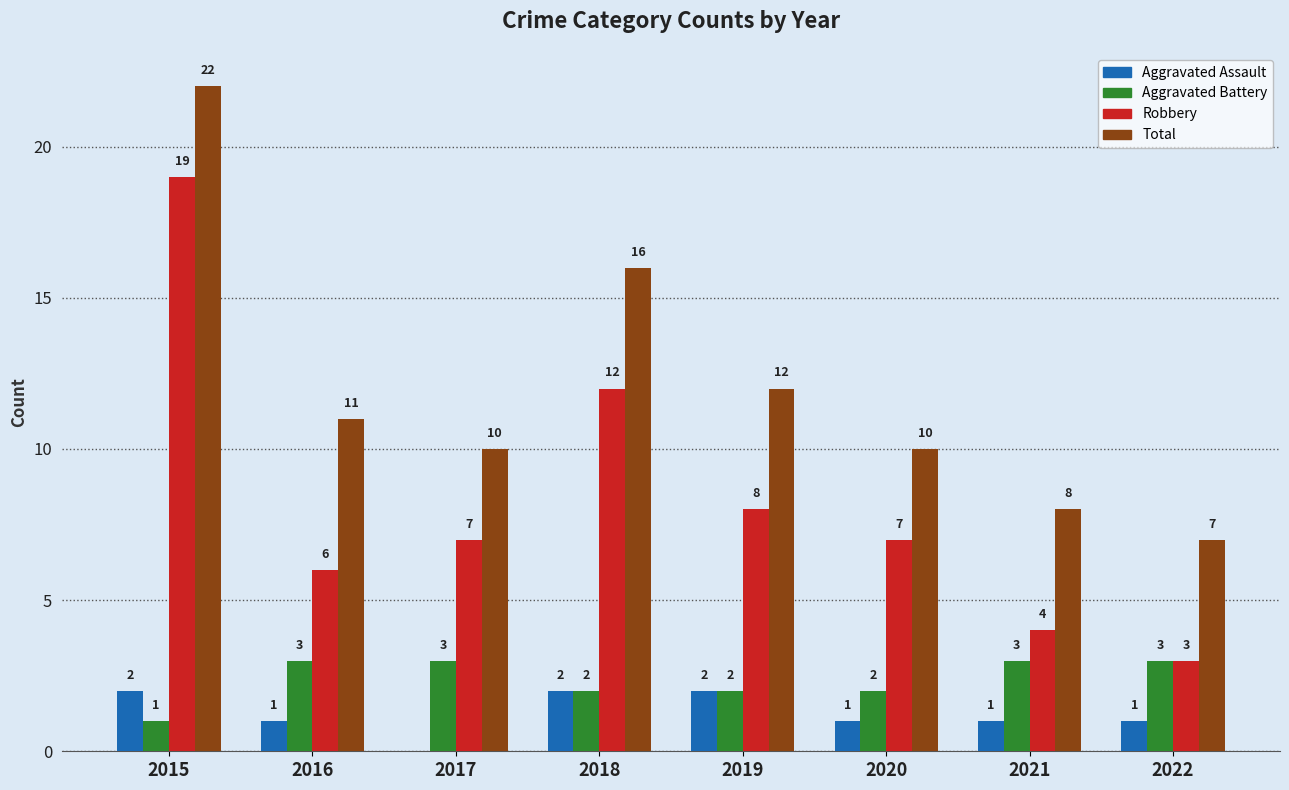

Which category has the highest value in the Robbery series?

2015